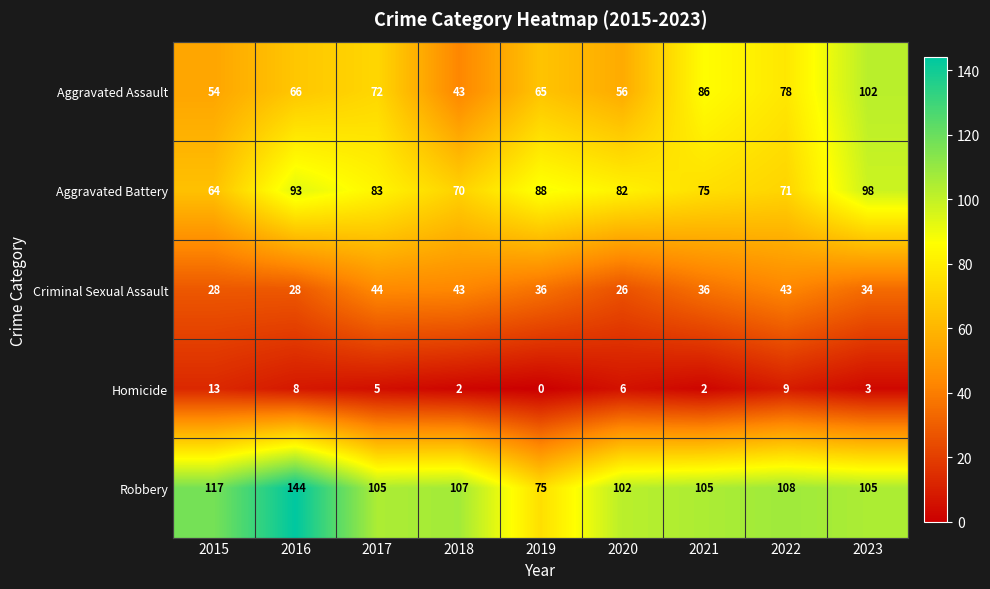

Which category has the lowest value in the Aggravated Battery series?

2015